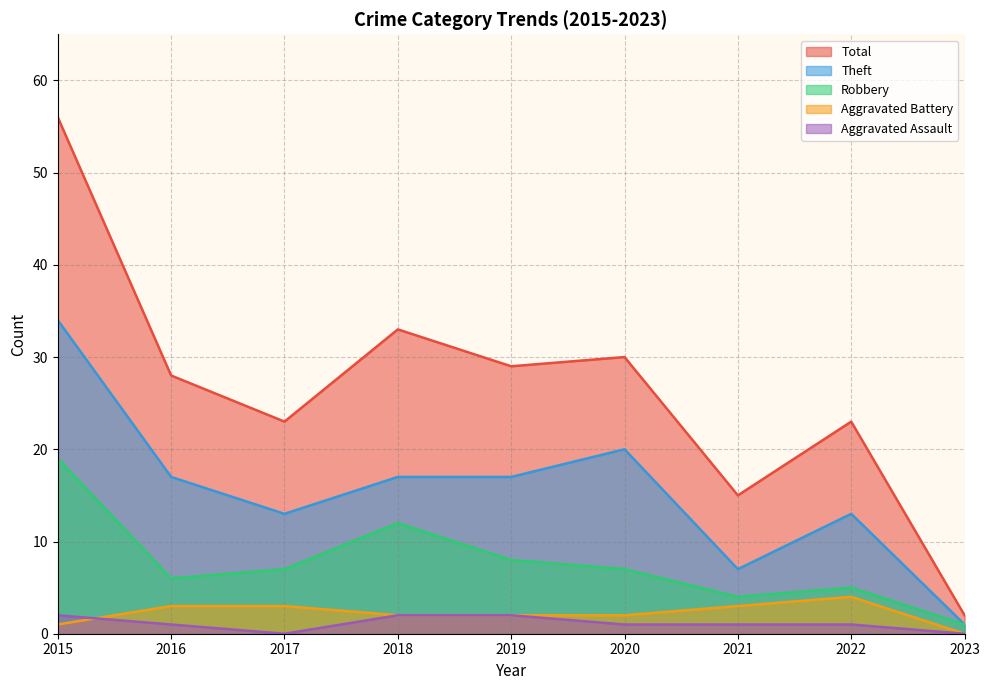

True or false: Robbery and Theft intersect in this chart.

False